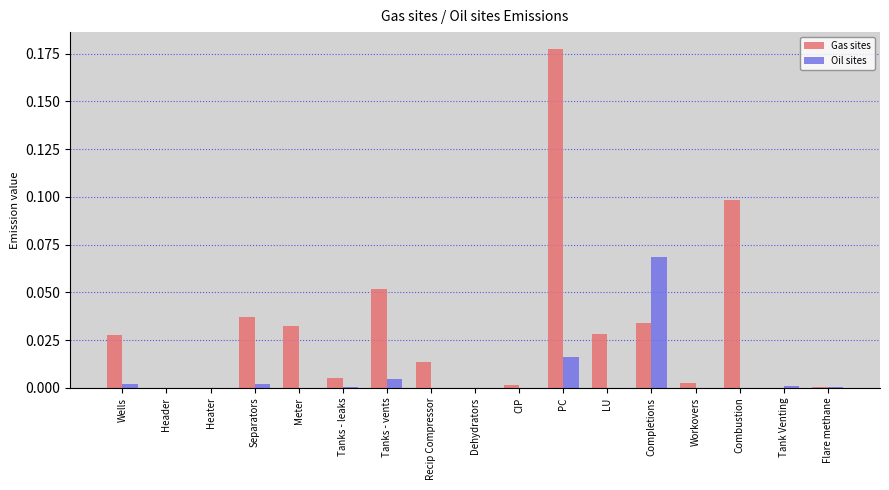

At which category is the sum across all series the highest?

PC